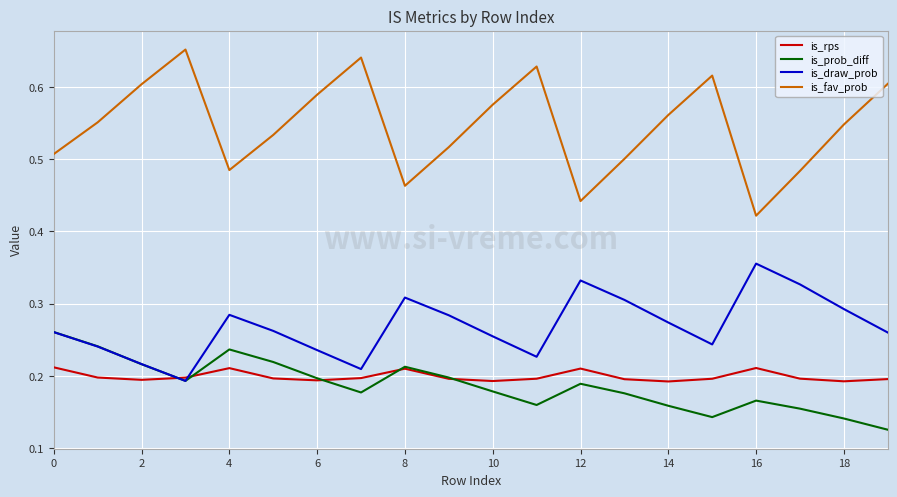

Which series has the widest spread of values?

is_fav_prob